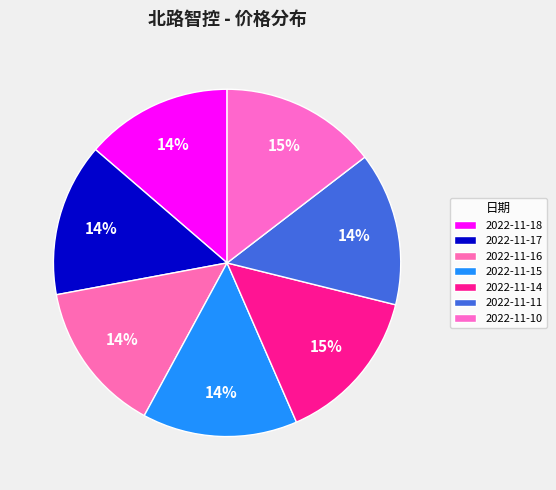

What is the largest slice in the pie chart?

2022-11-14